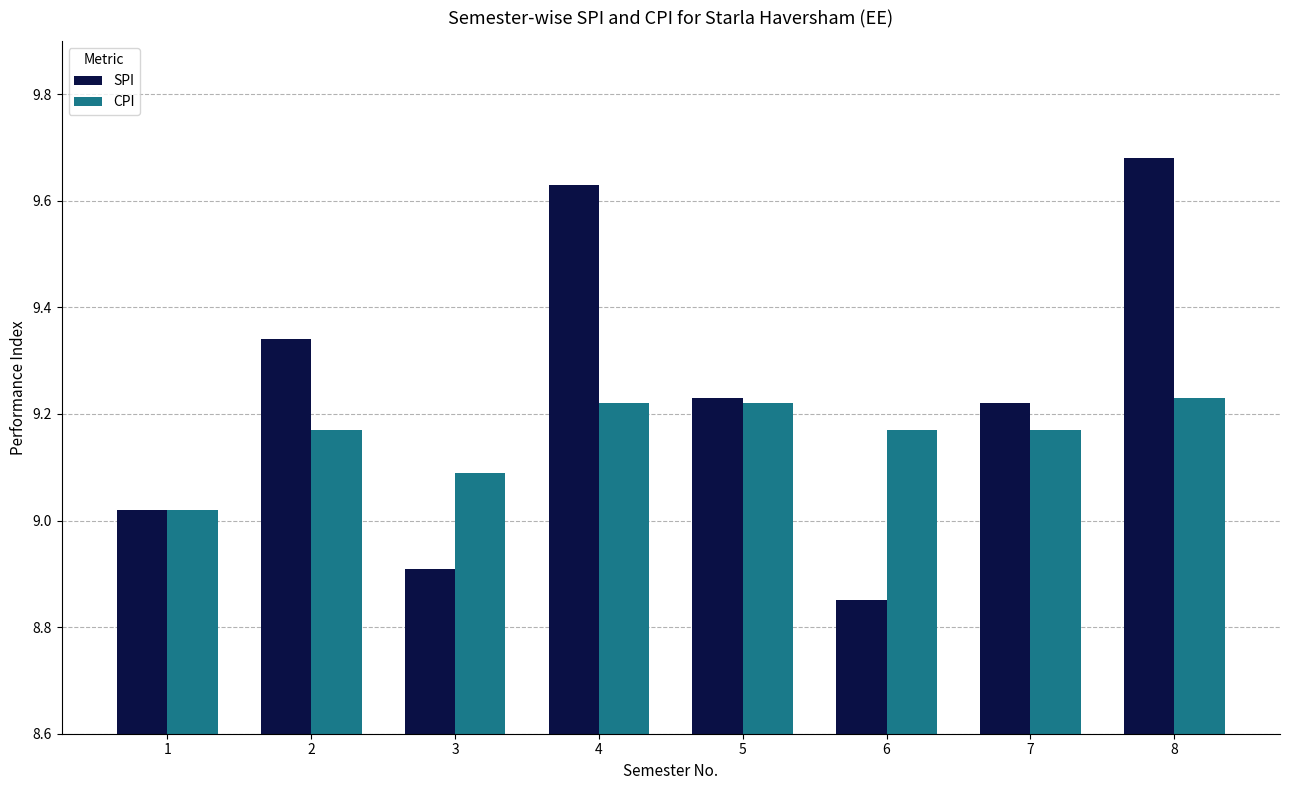

Between 4 and 5, which series saw the biggest shift?

SPI